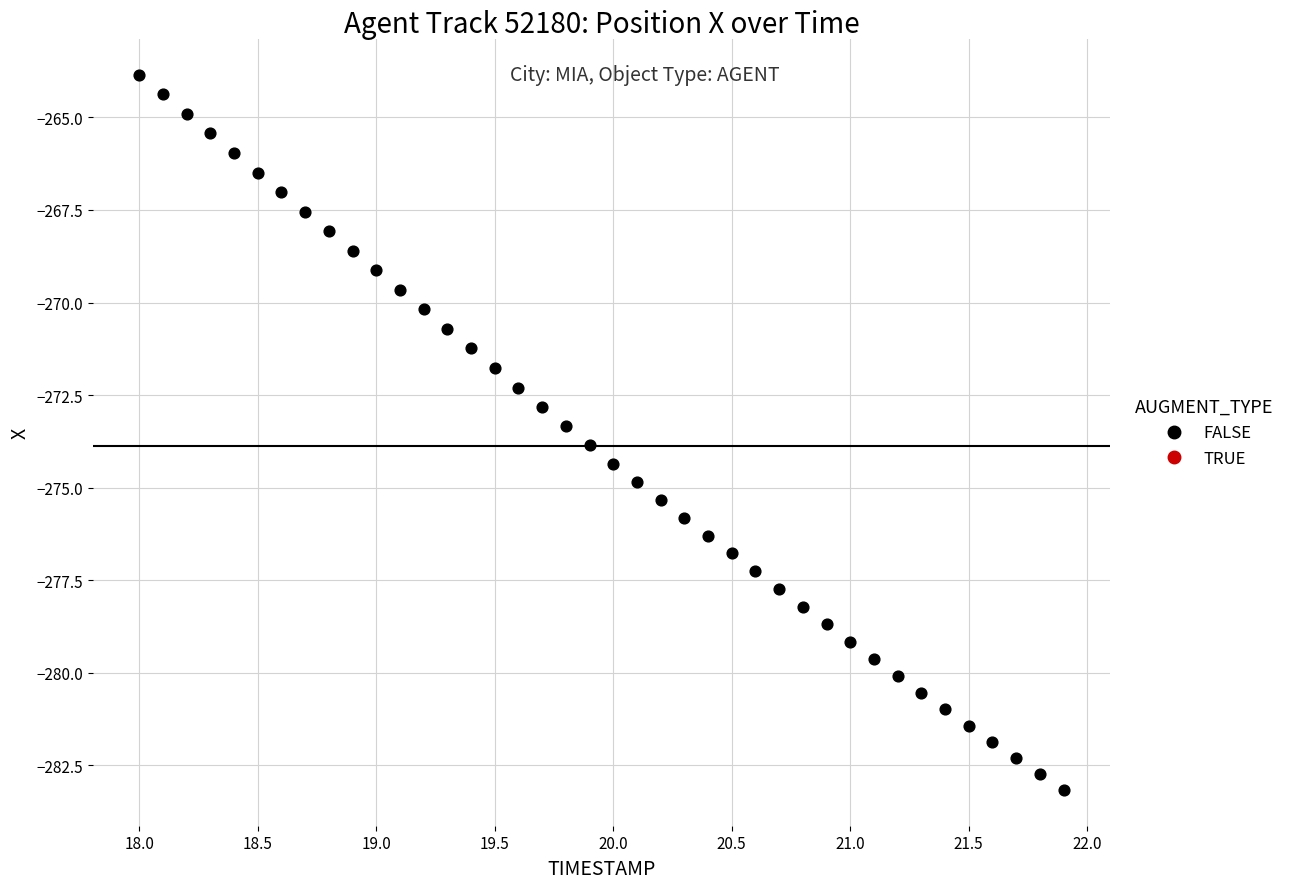

What is the range of X values (max minus min)?

3.9